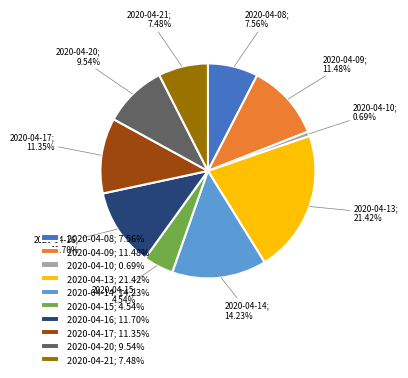

How many slices are in this pie chart?

10